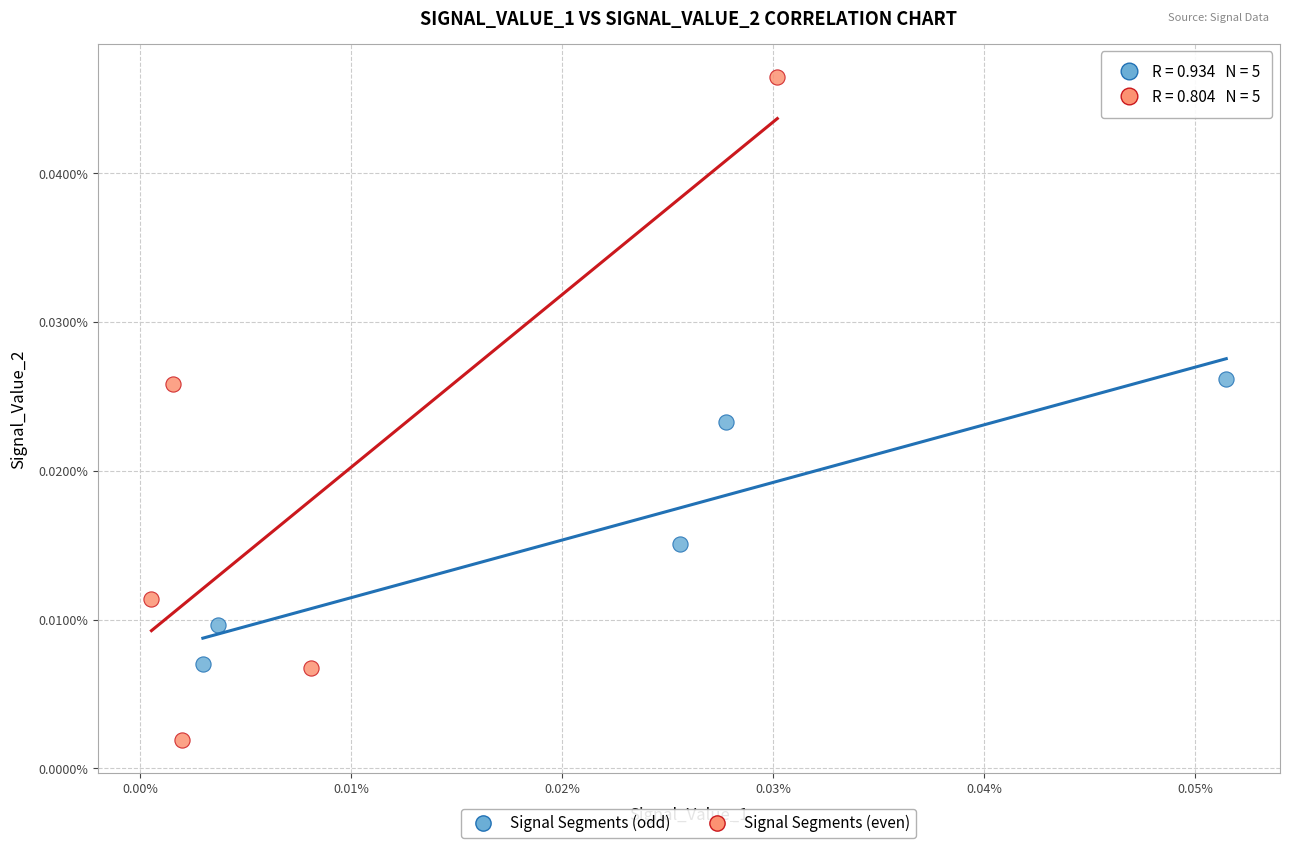

What are all the series names shown in the legend?

Signal Segments (odd), Signal Segments (even)